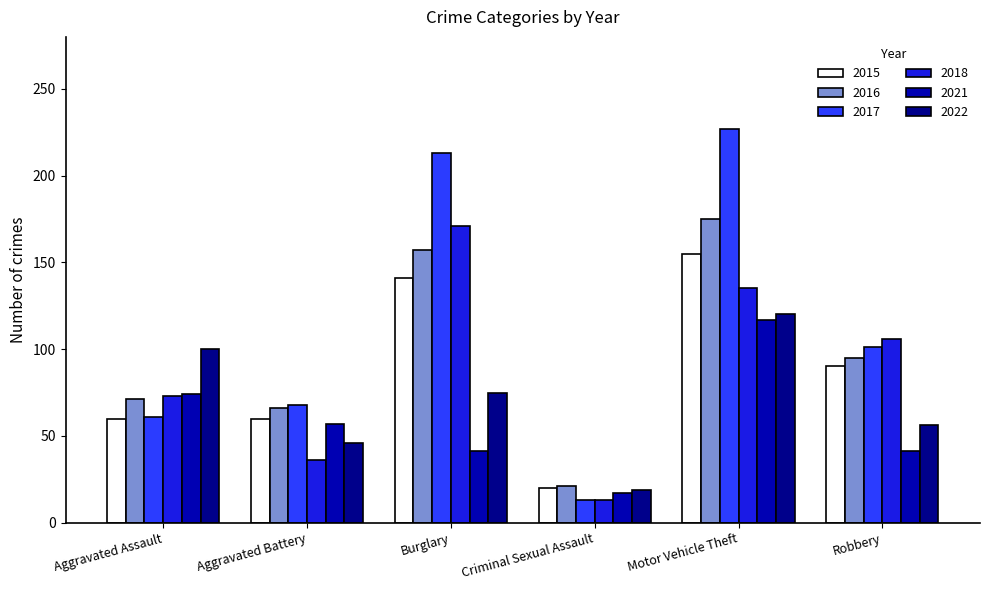

What is the total value across all series at Aggravated Assault?

439